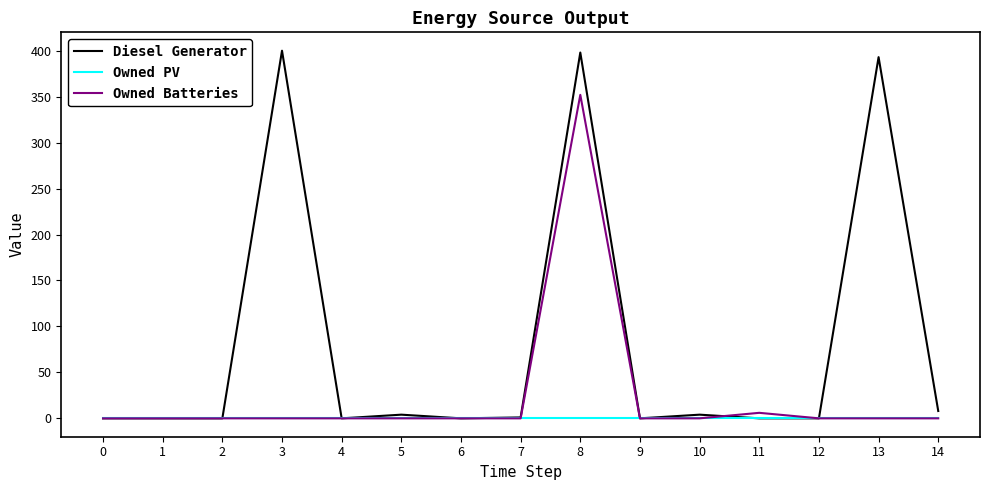

Which series has the largest range (max minus min)?

Diesel Generator